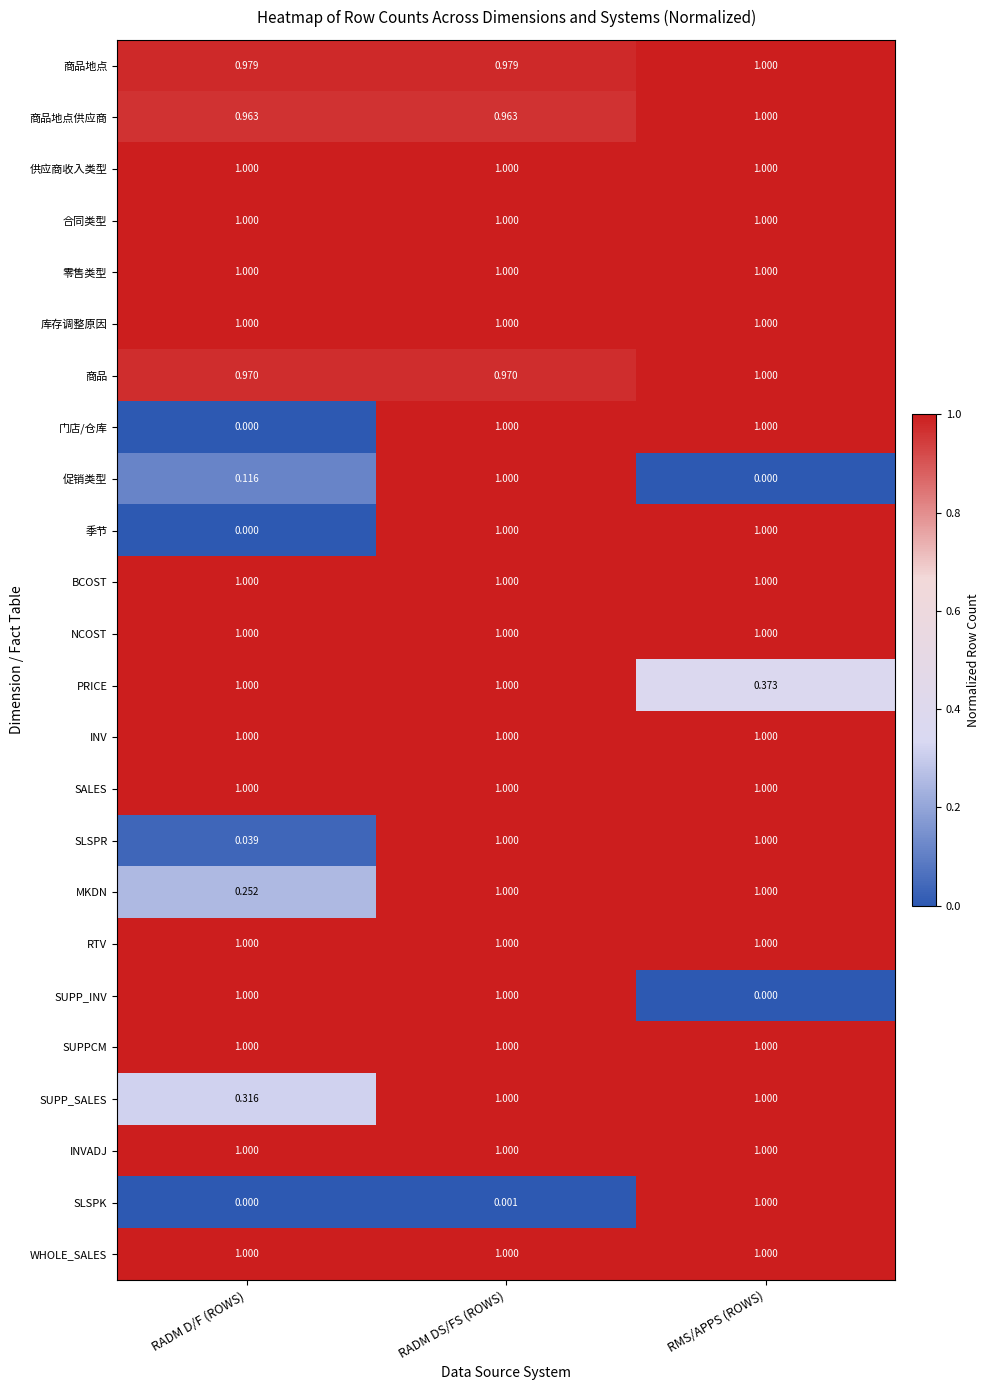

Which category has the highest value in the SLSPK series?

RMS/APPS (ROWS)